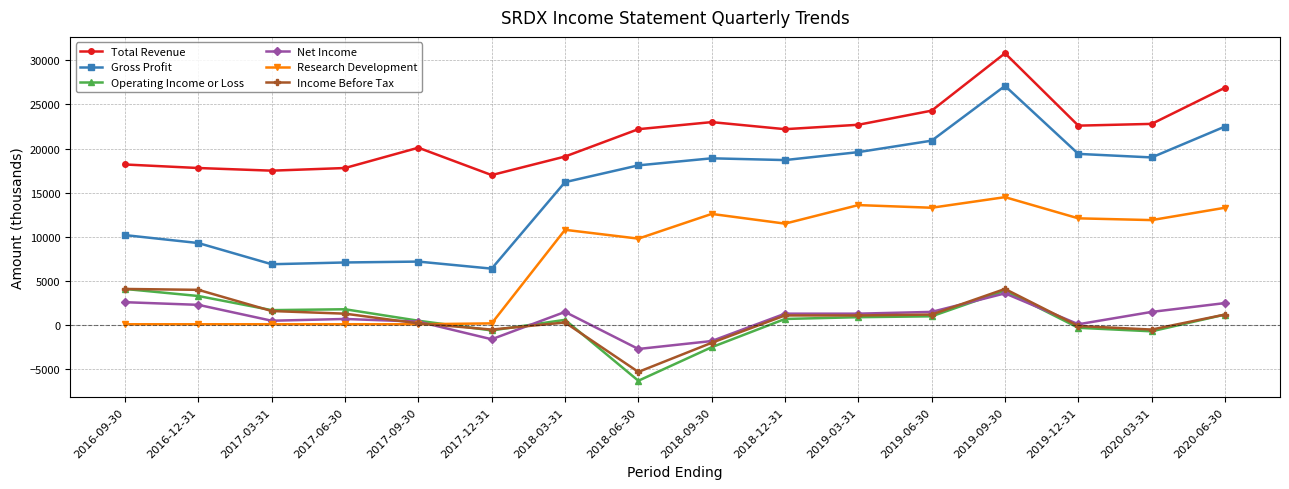

How many data points in Research Development are less than 11500?

8